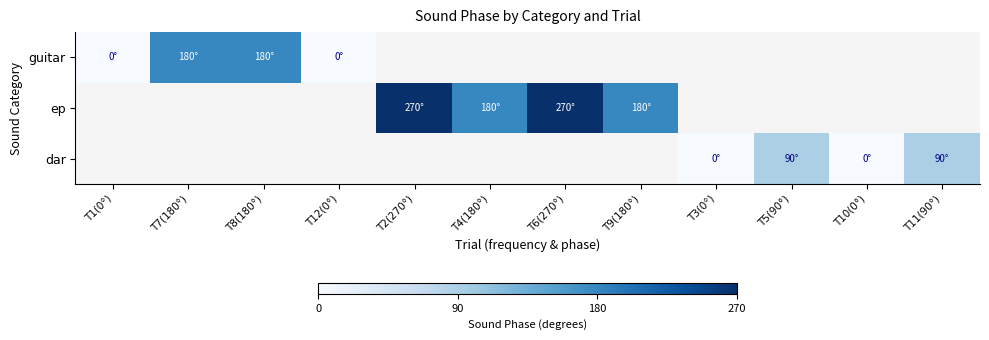

Is the value of ep at T12(0°) greater than the value of guitar at T6(270°)?

No